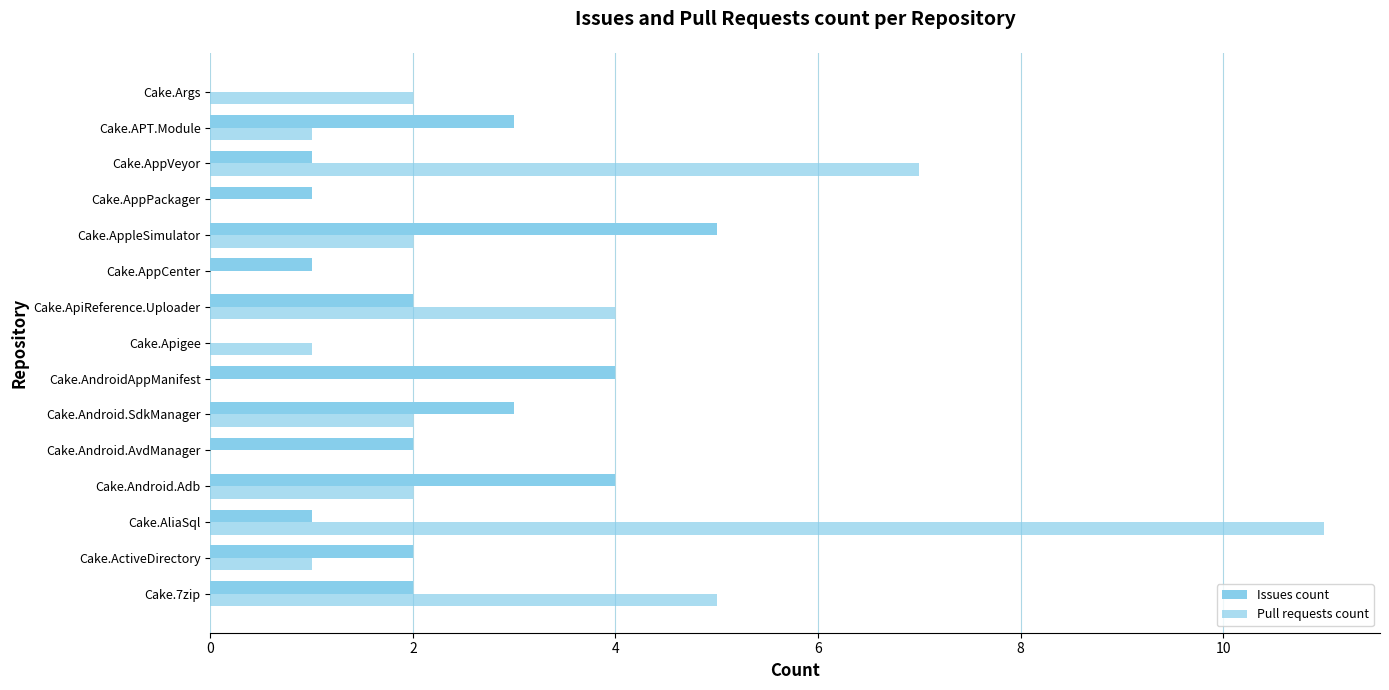

Count the number of categories in the chart.

15